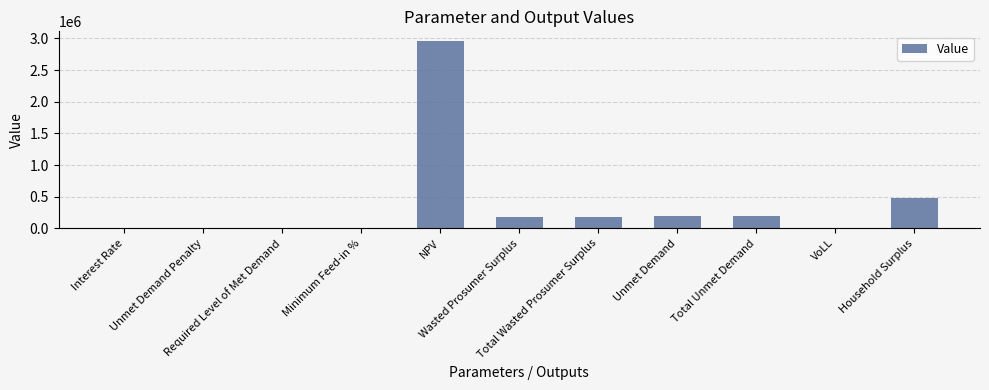

Are the bars horizontal?

No